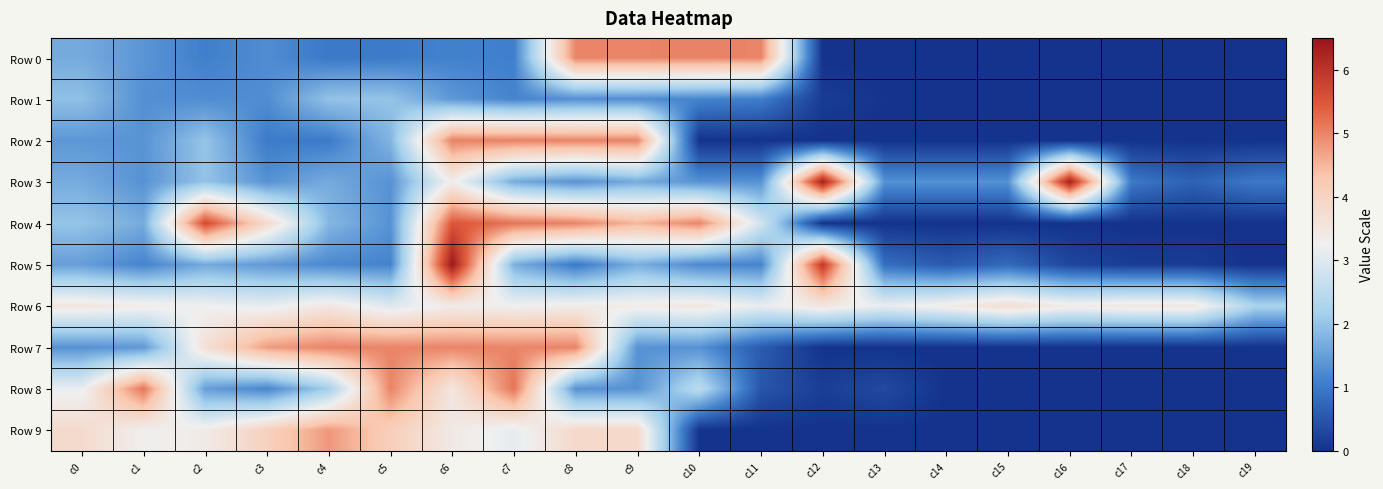

Reading left to right, extract all data points from this chart.

Row 0: c0=1.7	c1=1.4	c2=1.1	c3=1.3	c4=1.0	c5=1.0	c6=1.1	c7=1.1	c8=5.0	c9=5.0	c10=5.0	c11=5.0	c12=0.0	c13=0.0	c14=0.0	c15=0.0	c16=0.0	c17=0.0	c18=0.0	c19=0.0
Row 1: c0=1.9	c1=1.3	c2=1.3	c3=1.3	c4=2.0	c5=2.0	c6=1.4	c7=1.1	c8=1.3	c9=1.3	c10=1.2	c11=1.1	c12=0.1	c13=0.0	c14=0.0	c15=0.0	c16=0.0	c17=0.0	c18=0.0	c19=0.0
Row 2: c0=1.4	c1=1.3	c2=2.0	c3=1.0	c4=1.0	c5=1.8	c6=5.0	c7=5.0	c8=5.0	c9=5.0	c10=0.0	c11=0.0	c12=0.0	c13=0.0	c14=0.0	c15=0.0	c16=0.0	c17=0.0	c18=0.0	c19=0.0
Row 3: c0=1.7	c1=1.3	c2=2.0	c3=1.3	c4=1.7	c5=1.3	c6=3.3	c7=1.7	c8=1.3	c9=1.7	c10=1.3	c11=1.3	c12=6.3	c13=1.3	c14=1.3	c15=1.3	c16=6.3	c17=1.0	c18=0.7	c19=1.0
Row 4: c0=2.0	c1=1.7	c2=5.7	c3=3.8	c4=1.8	c5=1.3	c6=5.5	c7=5.2	c8=5.0	c9=4.5	c10=5.0	c11=2.8	c12=0.0	c13=0.0	c14=0.0	c15=0.0	c16=0.0	c17=0.0	c18=0.0	c19=0.0
Row 5: c0=1.5	c1=1.1	c2=1.6	c3=1.4	c4=1.2	c5=1.1	c6=6.4	c7=1.7	c8=1.0	c9=1.7	c10=1.2	c11=1.1	c12=5.9	c13=0.9	c14=0.6	c15=0.8	c16=0.3	c17=0.1	c18=0.1	c19=0.0
Row 6: c0=3.5	c1=3.4	c2=3.2	c3=3.1	c4=3.5	c5=3.0	c6=3.4	c7=3.2	c8=3.4	c9=3.4	c10=3.5	c11=3.1	c12=3.5	c13=3.1	c14=3.4	c15=3.8	c16=3.4	c17=3.5	c18=3.5	c19=2.2
Row 7: c0=1.3	c1=1.4	c2=3.7	c3=4.8	c4=5.0	c5=5.0	c6=5.0	c7=5.0	c8=5.0	c9=1.3	c10=1.3	c11=0.6	c12=0.0	c13=0.0	c14=0.0	c15=0.0	c16=0.0	c17=0.0	c18=0.0	c19=0.0
Row 8: c0=3.2	c1=5.2	c2=1.5	c3=1.2	c4=2.2	c5=5.0	c6=3.5	c7=5.2	c8=1.3	c9=1.3	c10=2.5	c11=0.5	c12=0.2	c13=0.3	c14=0.0	c15=0.0	c16=0.0	c17=0.0	c18=0.0	c19=0.0
Row 9: c0=3.8	c1=3.3	c2=3.4	c3=4.0	c4=4.8	c5=4.1	c6=3.4	c7=3.1	c8=3.8	c9=3.8	c10=0.0	c11=0.0	c12=0.0	c13=0.0	c14=0.0	c15=0.0	c16=0.0	c17=0.0	c18=0.0	c19=0.0